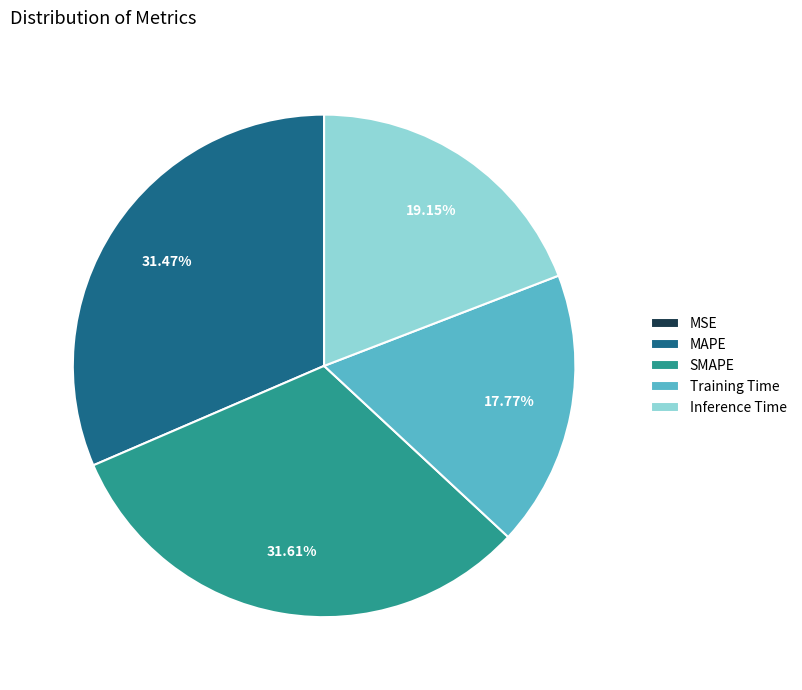

Is there a majority slice in this chart?

No